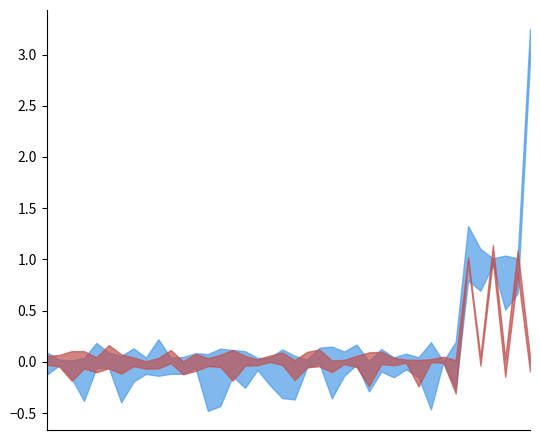

In Base Min, how many points are higher than both neighbors (excluding endpoints)?

2